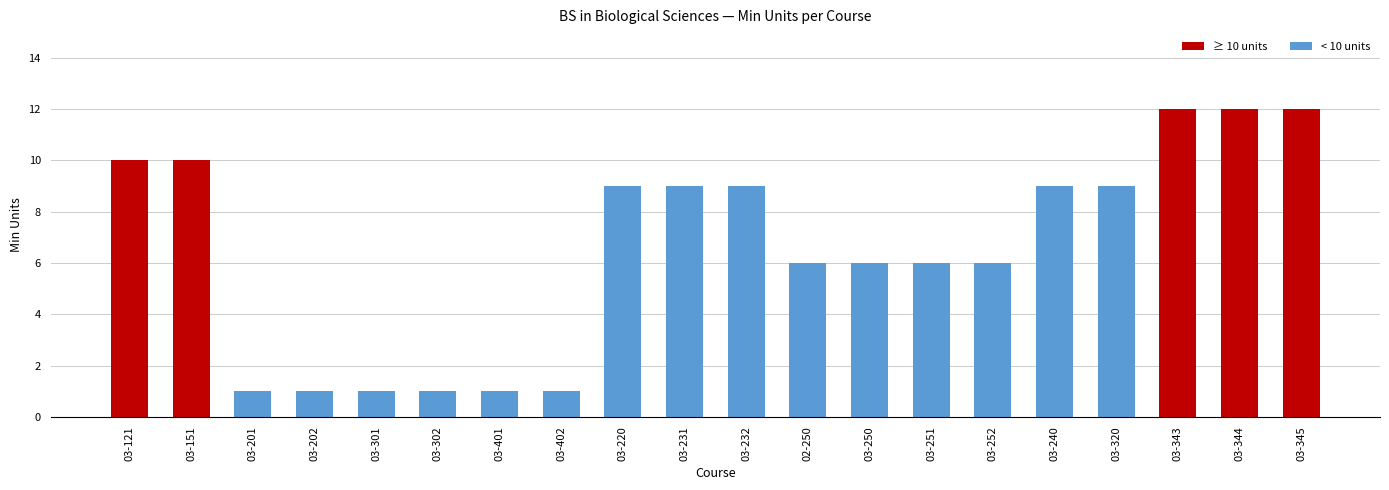

Reading left to right, what are all the values shown in this chart?

10	10	1	1	1	1	1	1	9	9	9	6	6	6	6	9	9	12	12	12